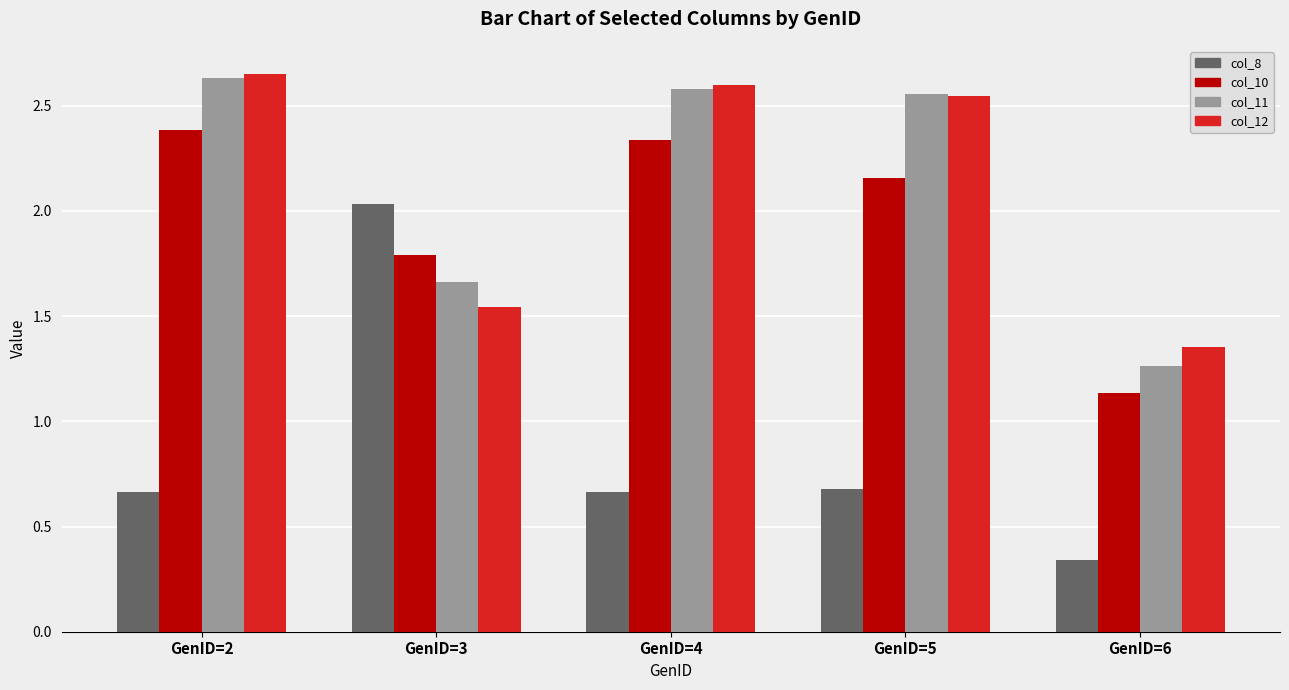

Rank the series at GenID=3 from lowest to highest value.

col_12, col_11, col_10, col_8